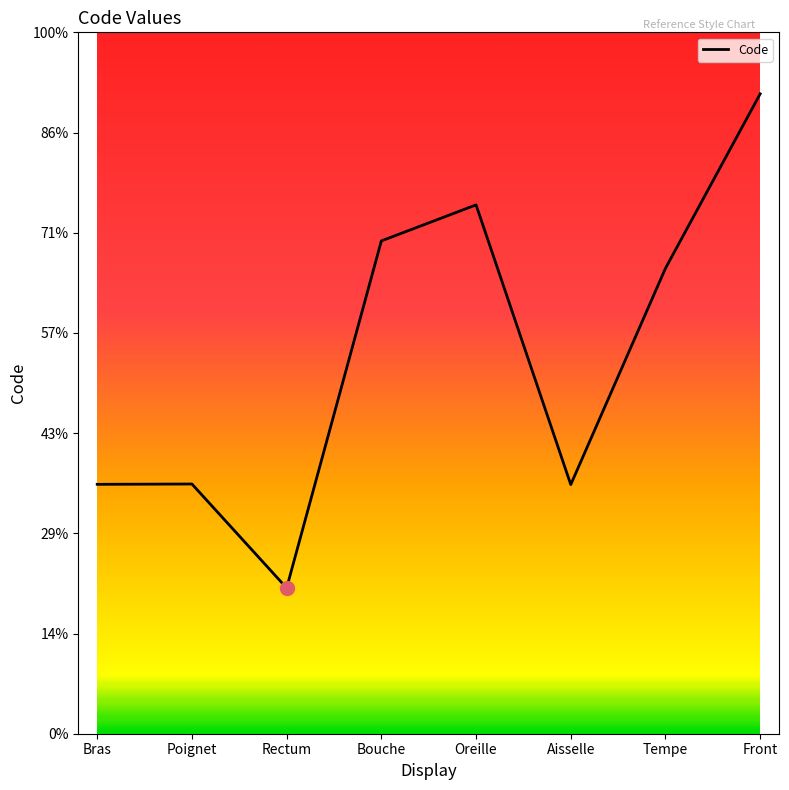

Is this an area chart (filled region under the line)?

No